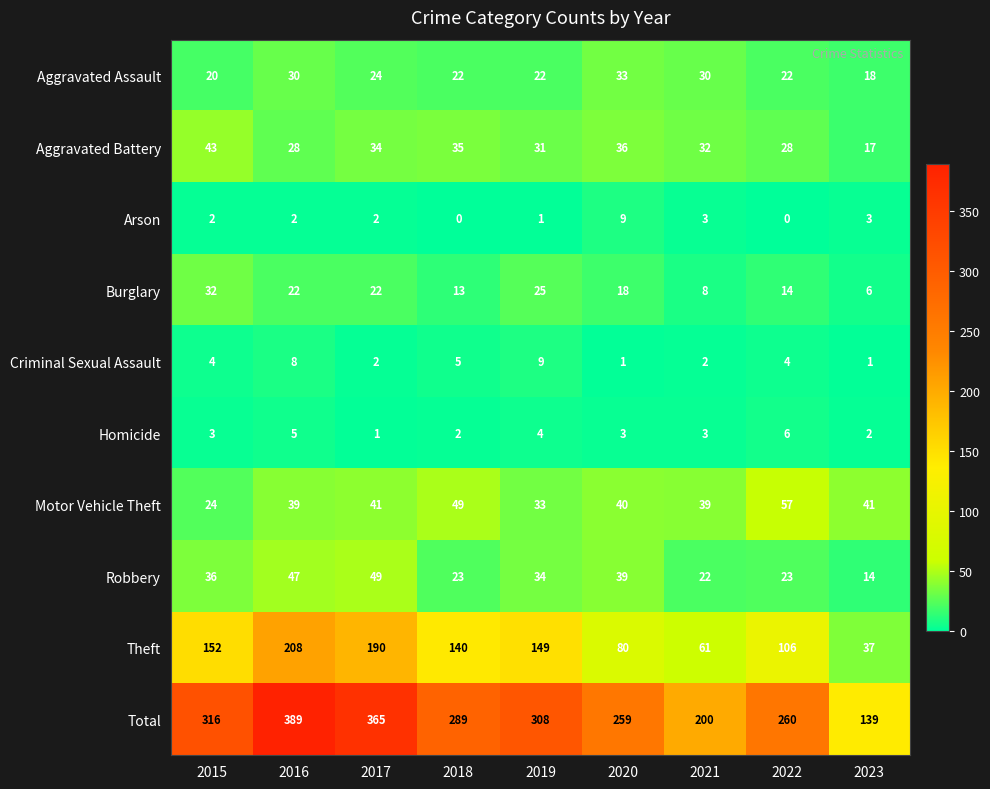

What is the spread (max minus min) of values at 2019?

307